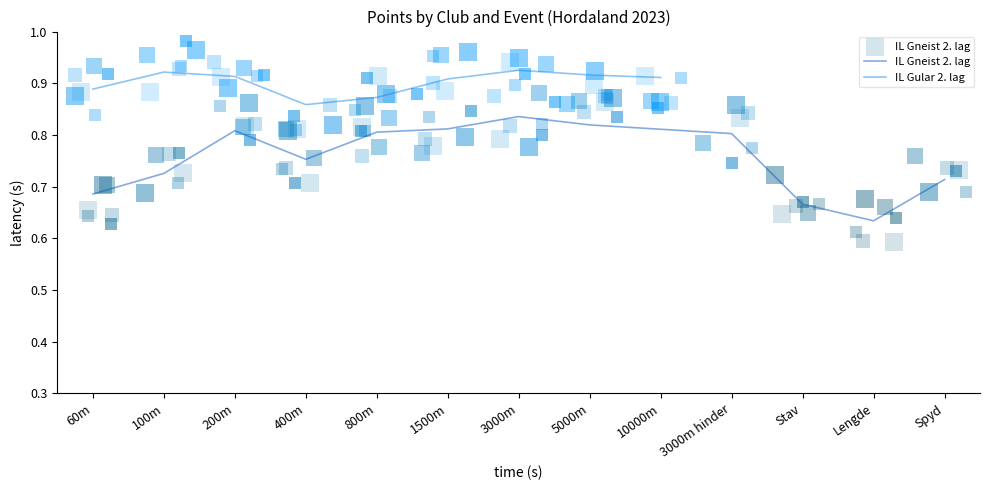

Which category has the highest value across all series?

3000m